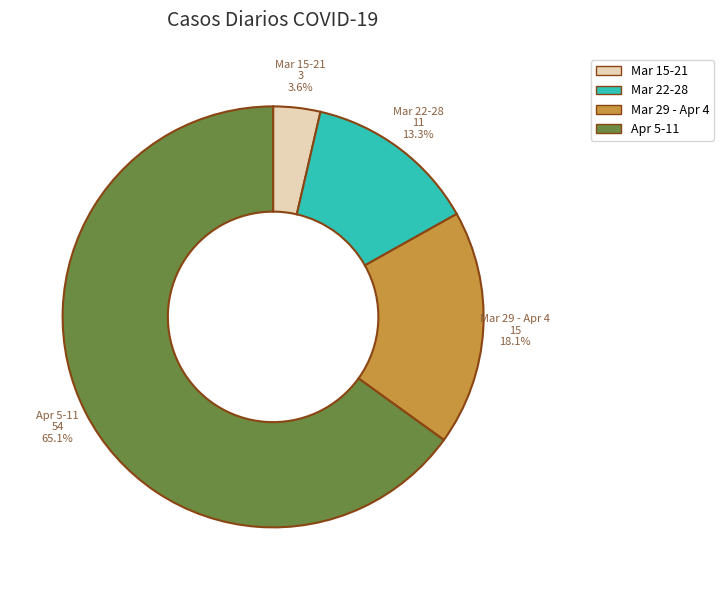

What percentage do Mar 29 - Apr 4 and Apr 5-11 together represent?

83.1%